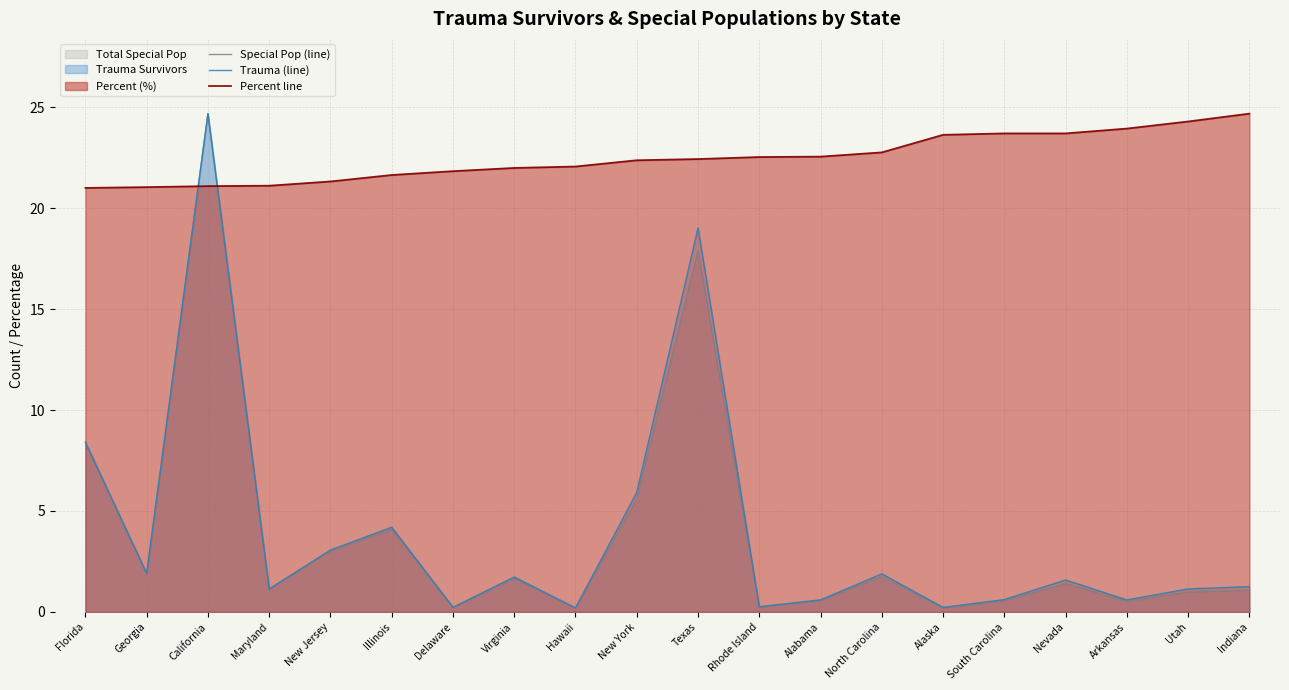

Reading right to left, extract all data points from this chart.

Special Pop (line): 1.1	1.0	0.5	1.4	0.5	0.2	1.7	0.6	0.2	17.9	5.6	0.2	1.7	0.2	4.1	3.0	1.1	24.7	1.9	8.4
Trauma (line): 1.3	1.1	0.6	1.6	0.6	0.2	1.9	0.6	0.3	19.0	5.9	0.2	1.7	0.2	4.2	3.1	1.1	24.7	1.9	8.4
Percent line: 24.7	24.3	23.9	23.7	23.7	23.6	22.8	22.6	22.5	22.4	22.4	22.1	22.0	21.8	21.6	21.3	21.1	21.1	21.0	21.0